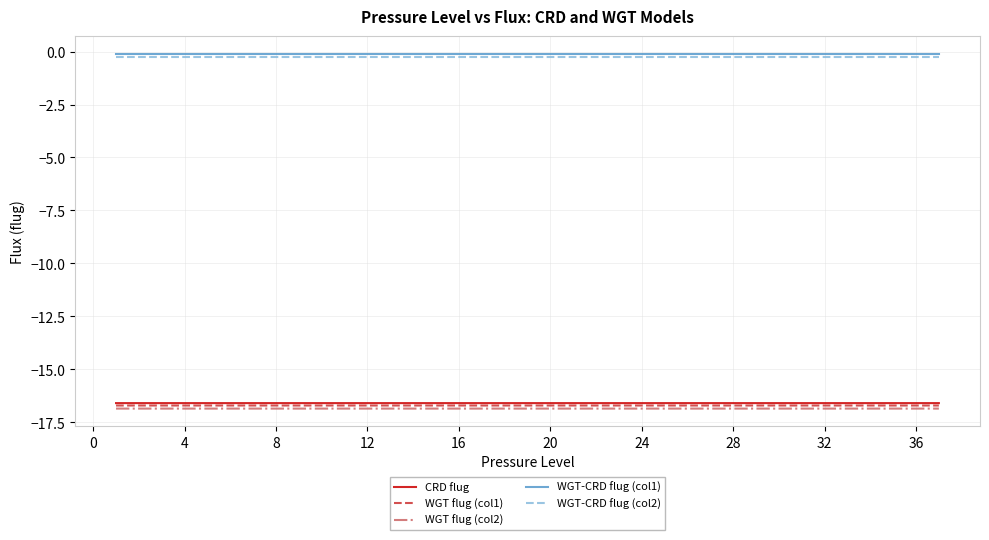

True or false: CRD flug and WGT flug (col2) intersect in this chart.

False